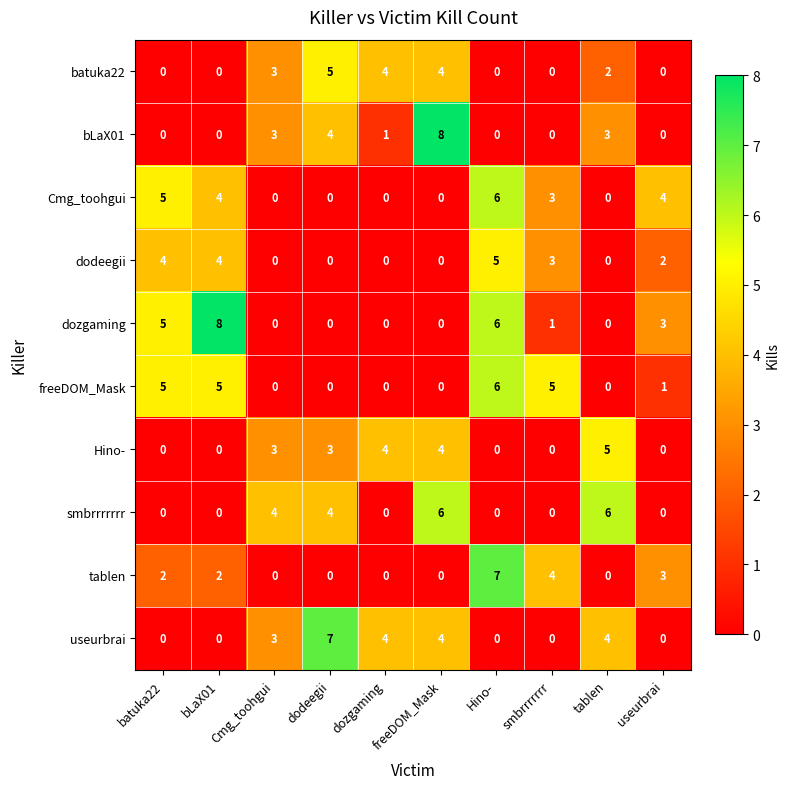

What is the maximum value shown in the chart?

8